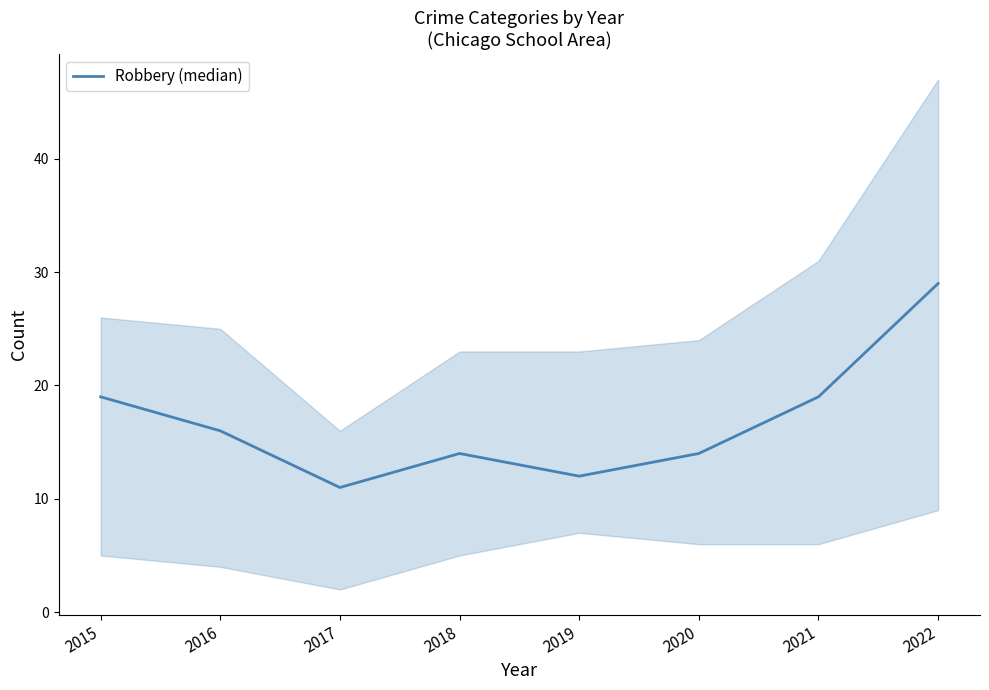

Which label corresponds to the largest value in the chart?

2022